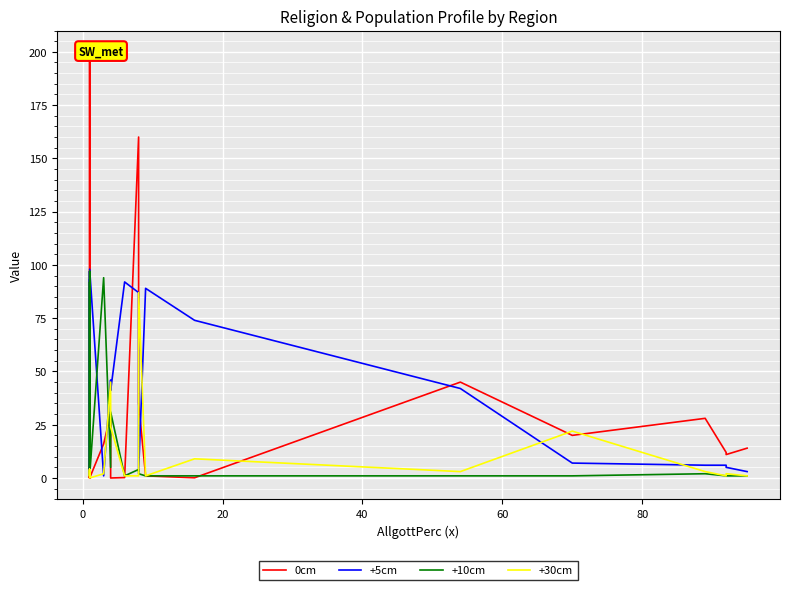

What is the average value of the +5cm series?

40.8